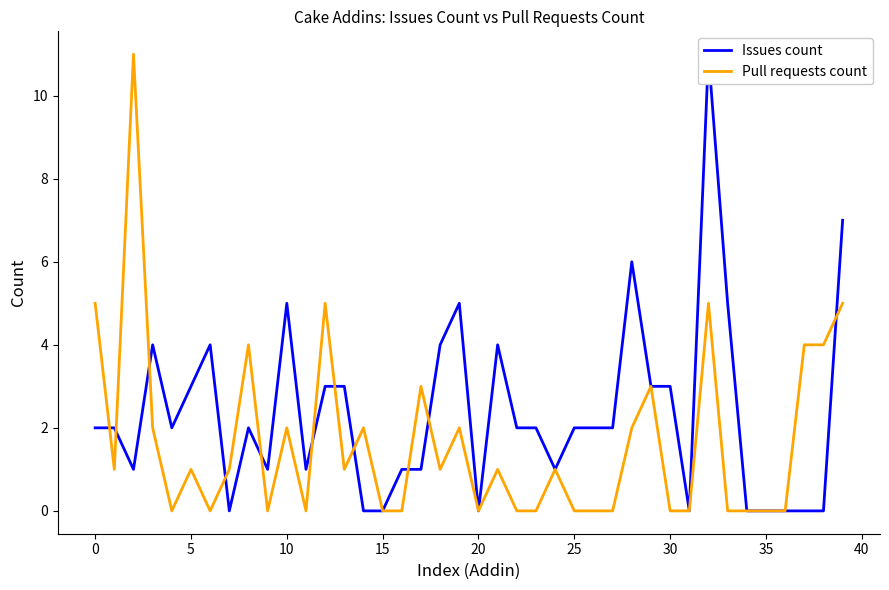

Count the number of data series in this chart.

2